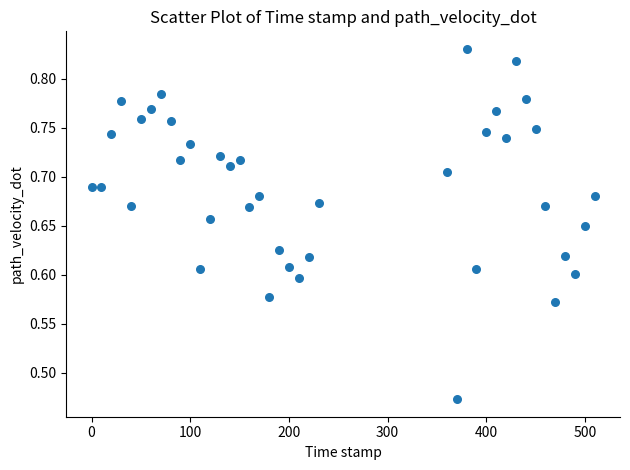

What is the range of X values (max minus min)?

510.0